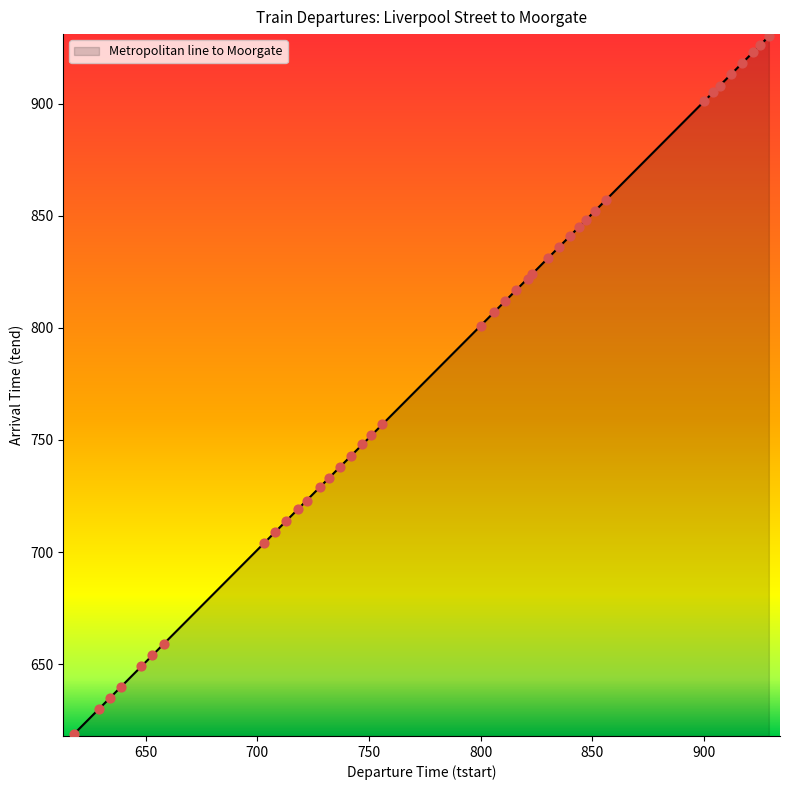

What is the maximum value shown in the chart?

930